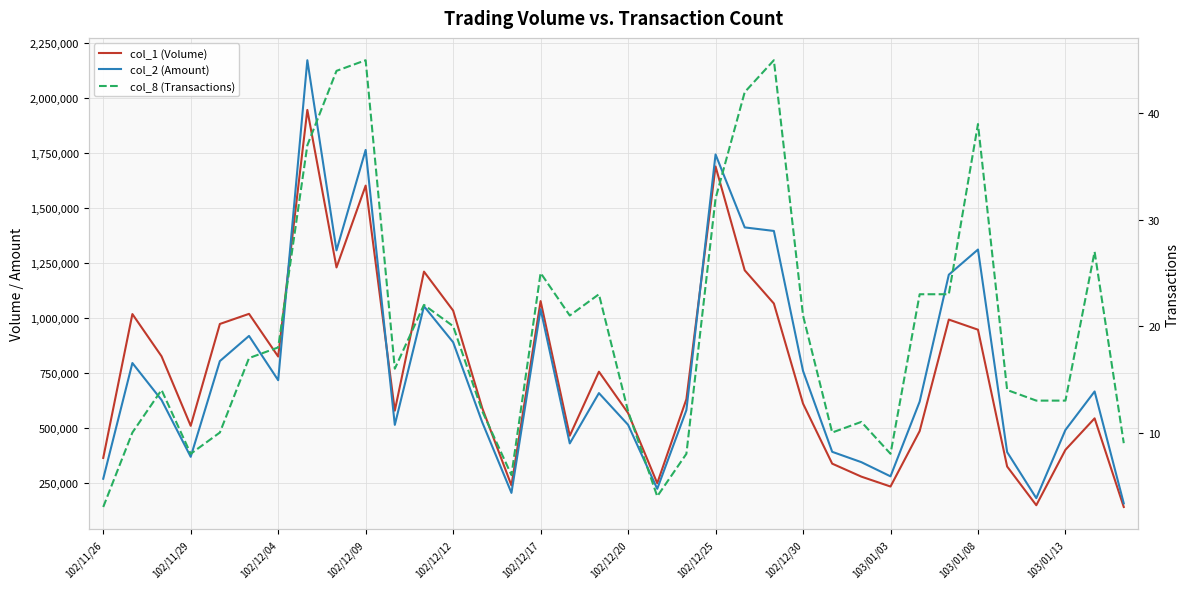

At 102/12/25, list the series in order from smallest to largest.

col_8 (Transactions), col_1 (Volume), col_2 (Amount)